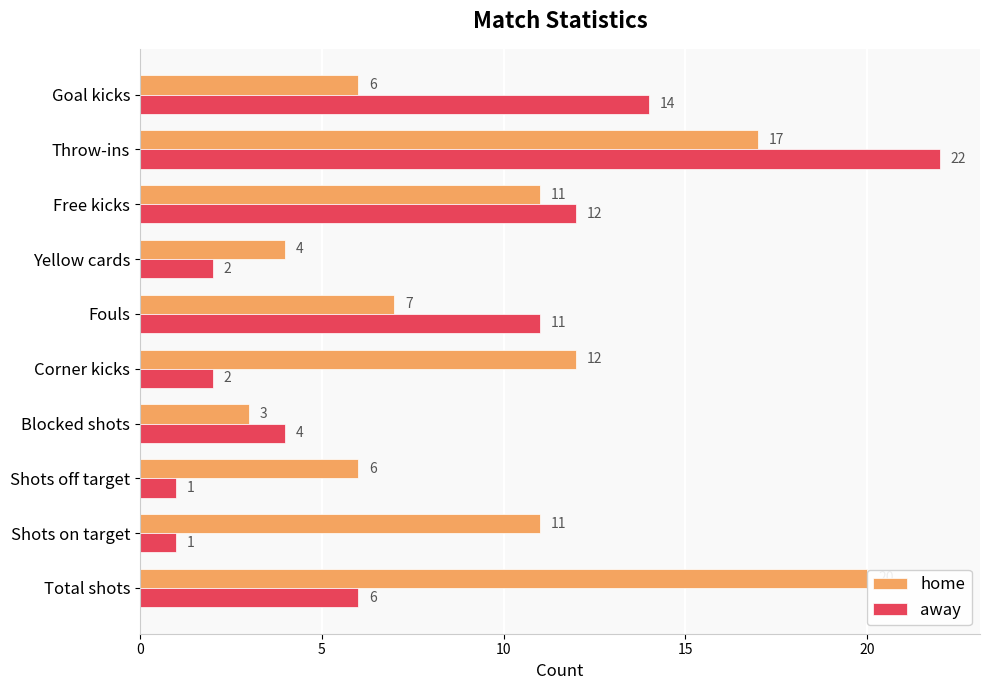

What is the highest value of the home series?

20